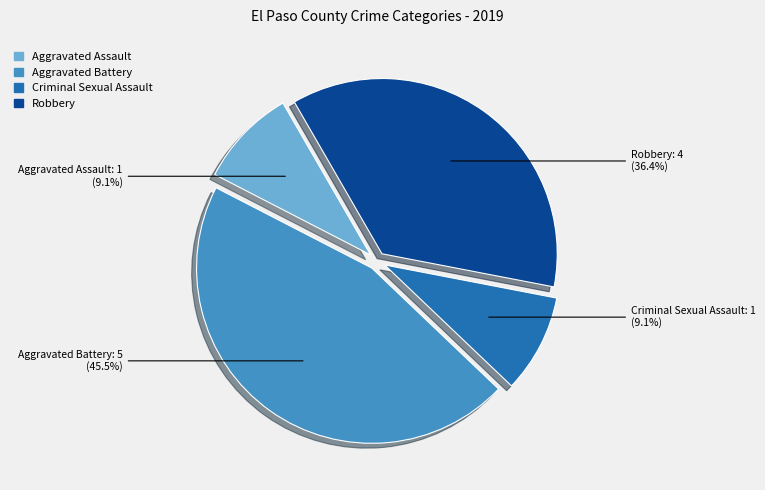

Combined, do Aggravated Battery and Criminal Sexual Assault account for over 50%?

Yes